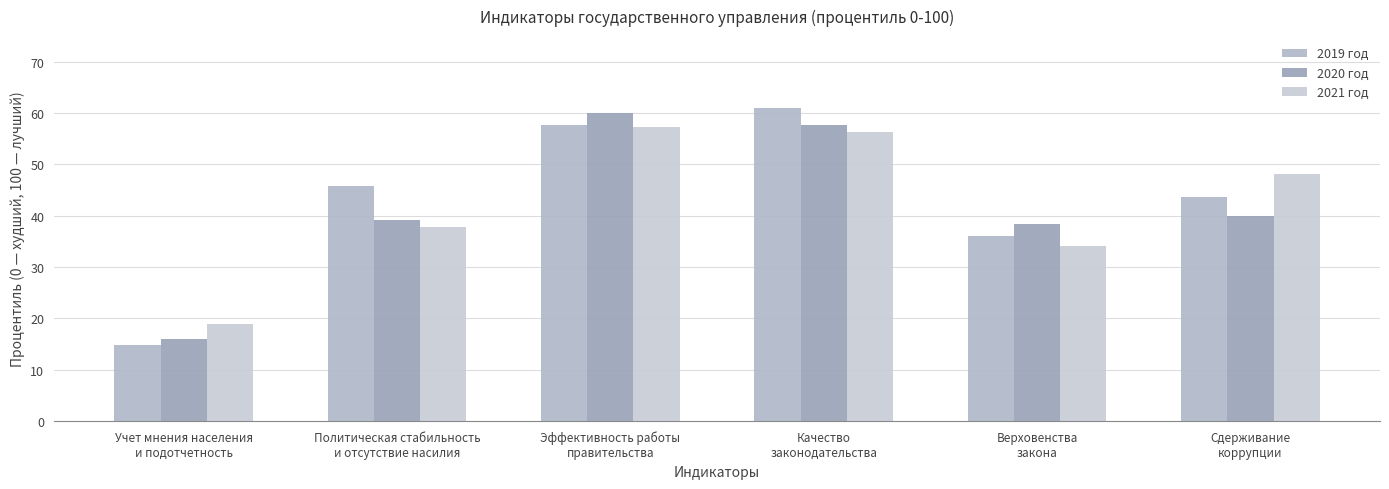

What is the label of the 2nd bar from the right?

Верховенства
закона